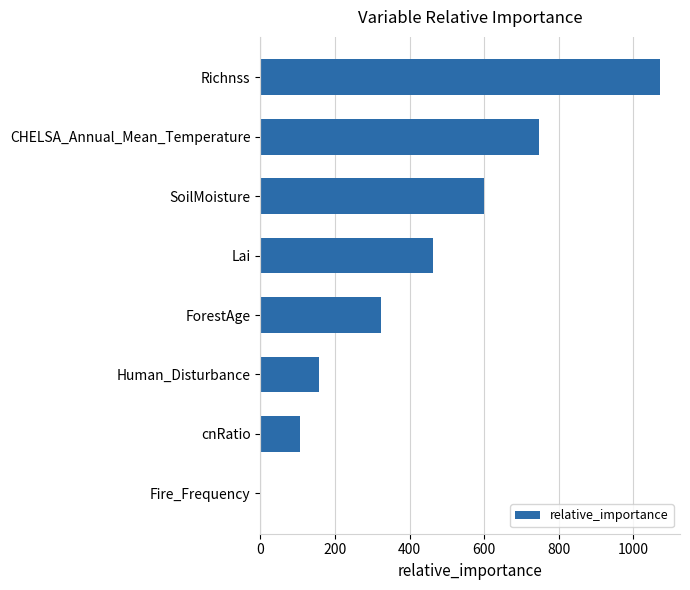

What is the average value?

433.9